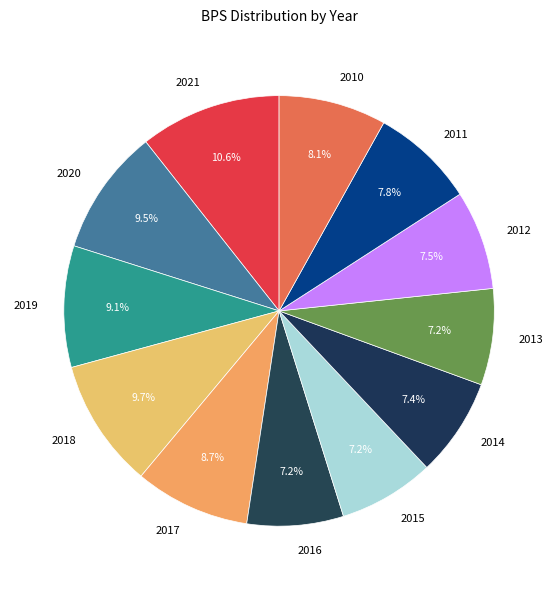

Between 2011 and 2020, which is larger?

2020